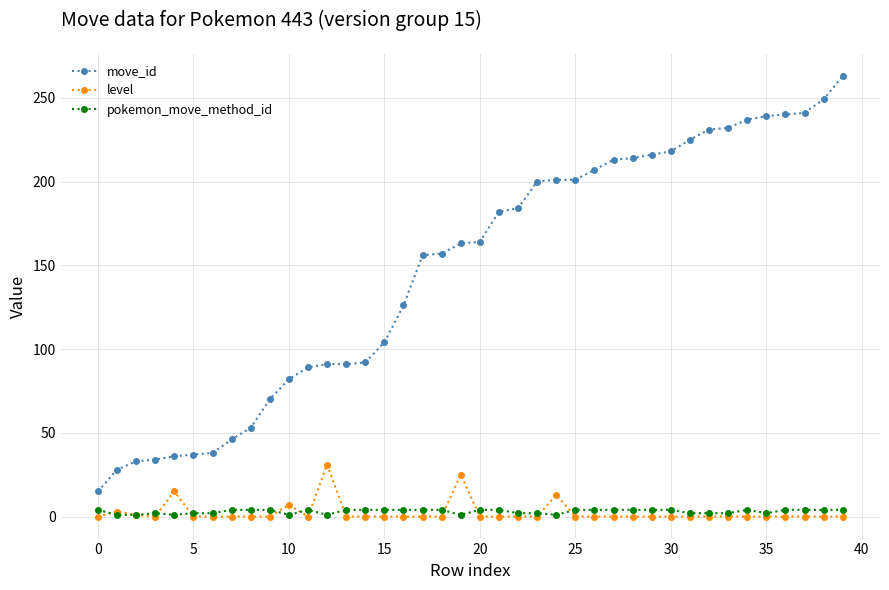

Which series has the largest range (max minus min)?

move_id